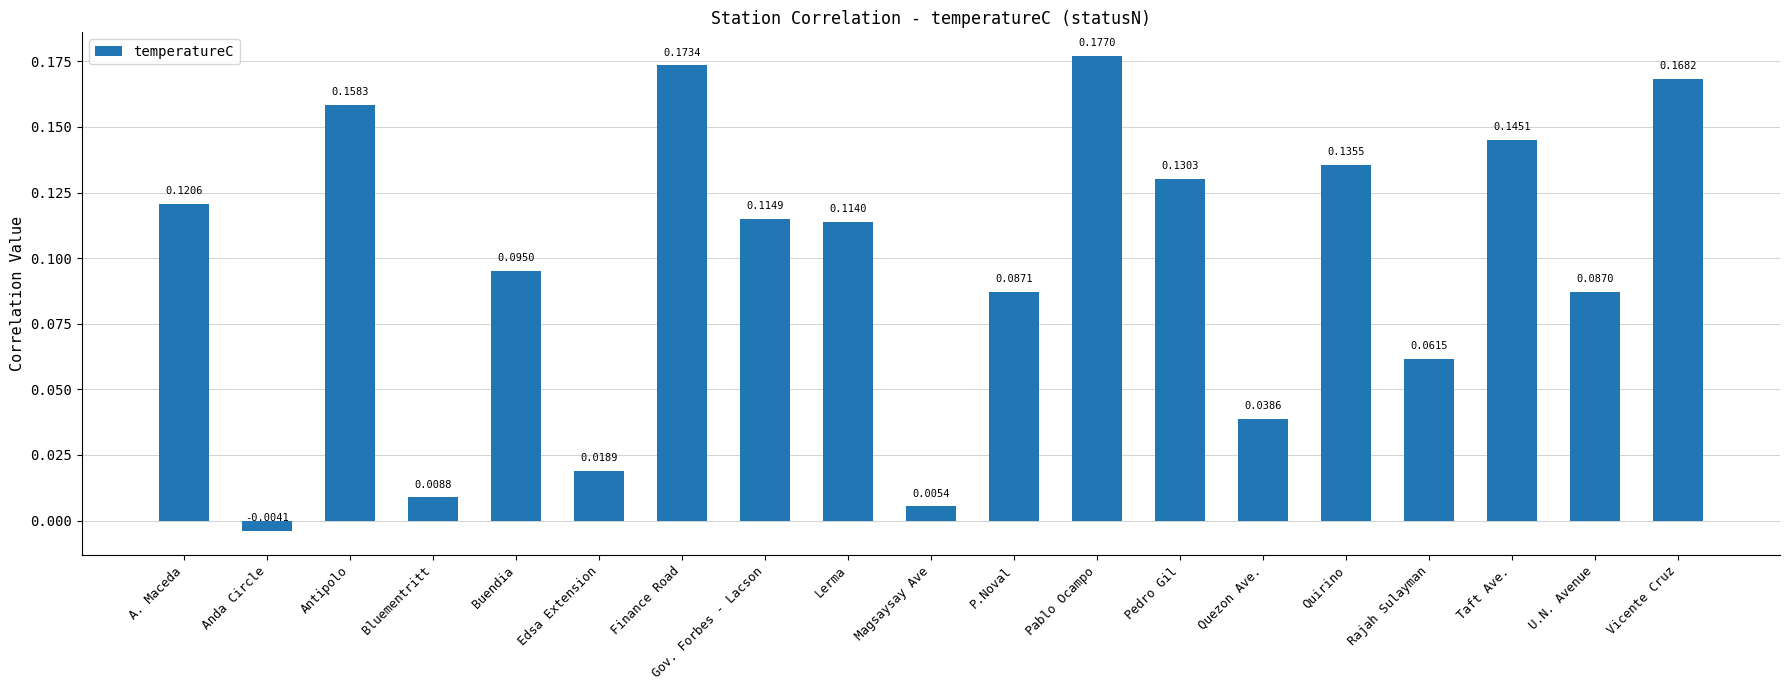

Rank the categories by value from highest to lowest.

Pablo Ocampo, Finance Road, Vicente Cruz, Antipolo, Taft Ave., Quirino, Pedro Gil, A. Maceda, Gov. Forbes - Lacson, Lerma, Buendia, P.Noval, U.N. Avenue, Rajah Sulayman, Quezon Ave., Edsa Extension, Bluementritt, Magsaysay Ave, Anda Circle